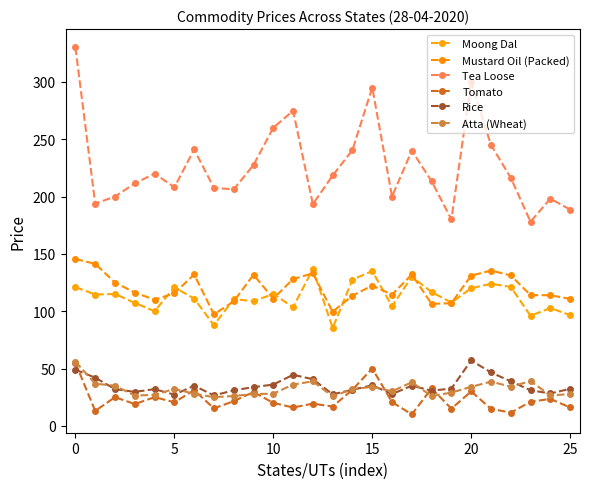

True or false: Rice and Mustard Oil (Packed) cross at least once.

False